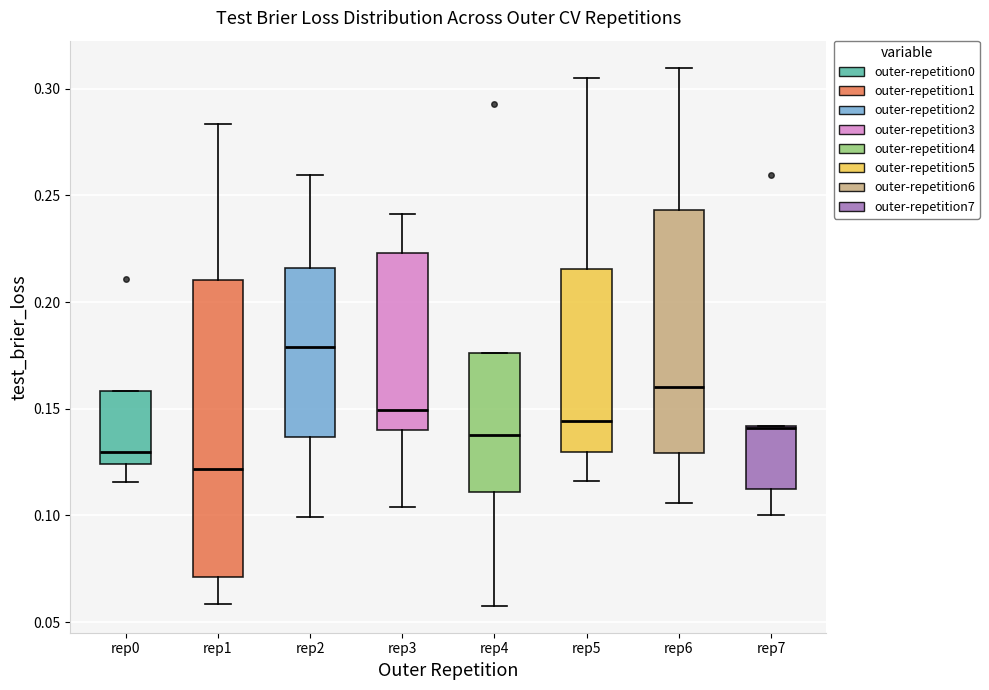

Where is the lower edge of the box for rep2 on the y-axis? The values are not printed on the chart, so give them approximately, as read against the axis.

0.135